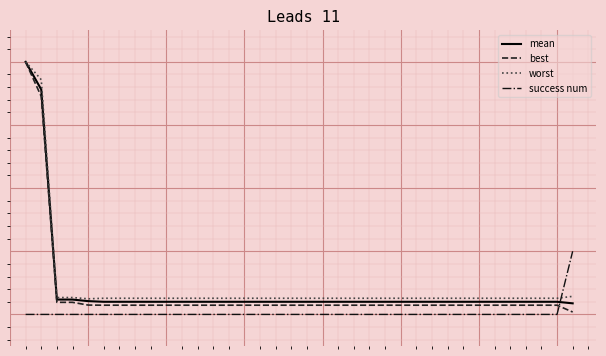

Which series has the largest total across all categories?

worst